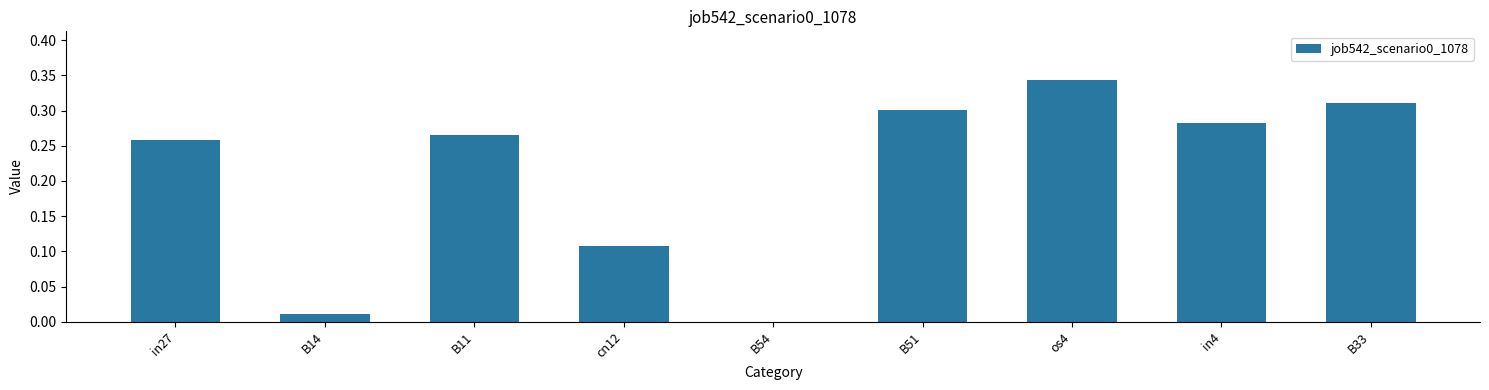

What is the average value?

0.2